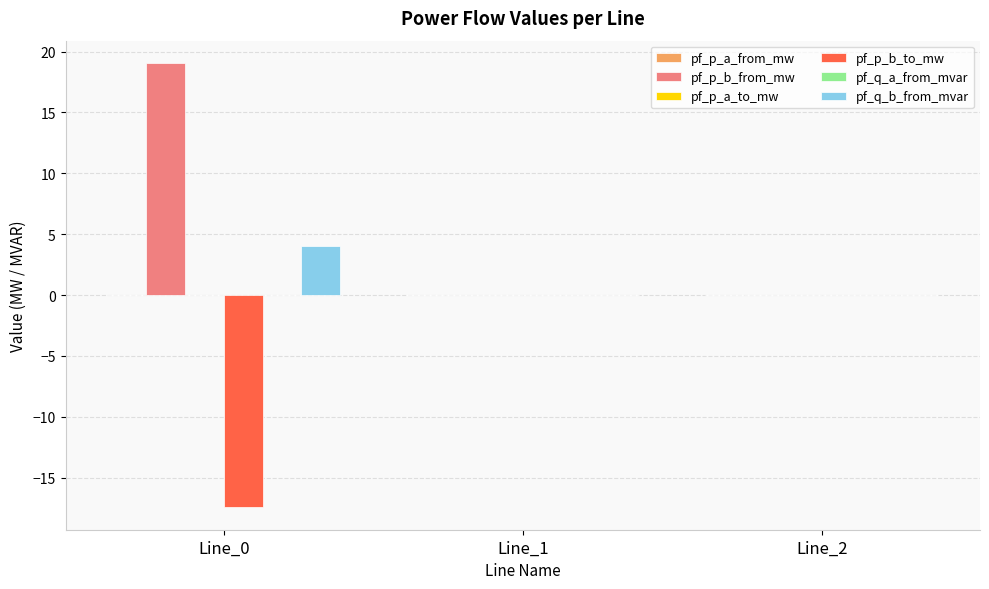

What is the maximum value shown in the chart?

19.1